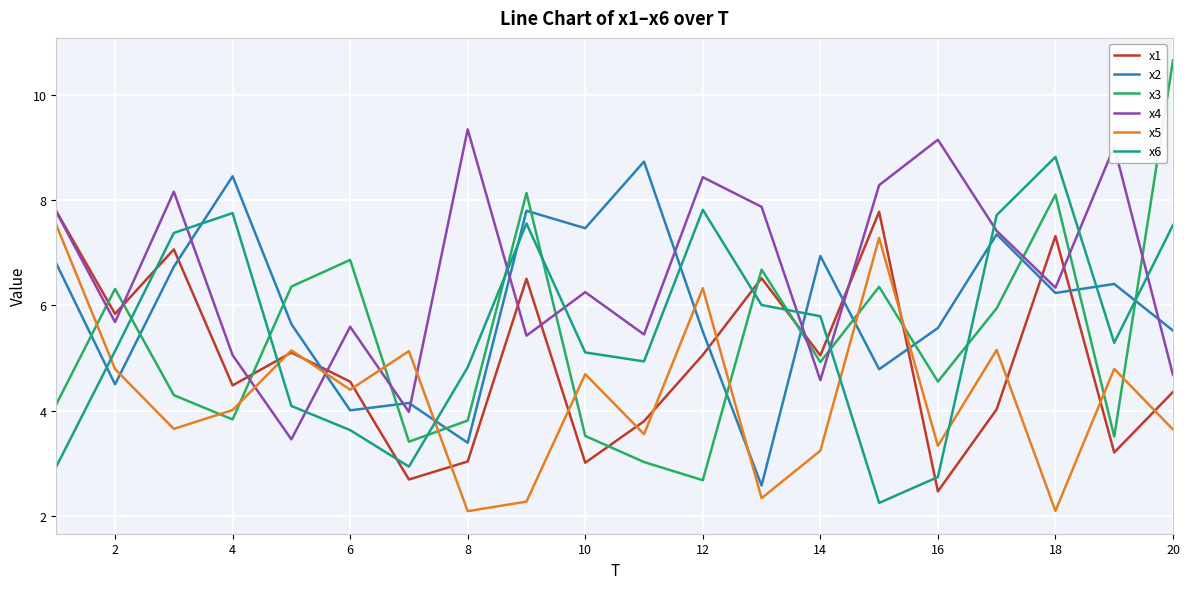

Which series has the widest spread of values?

x3